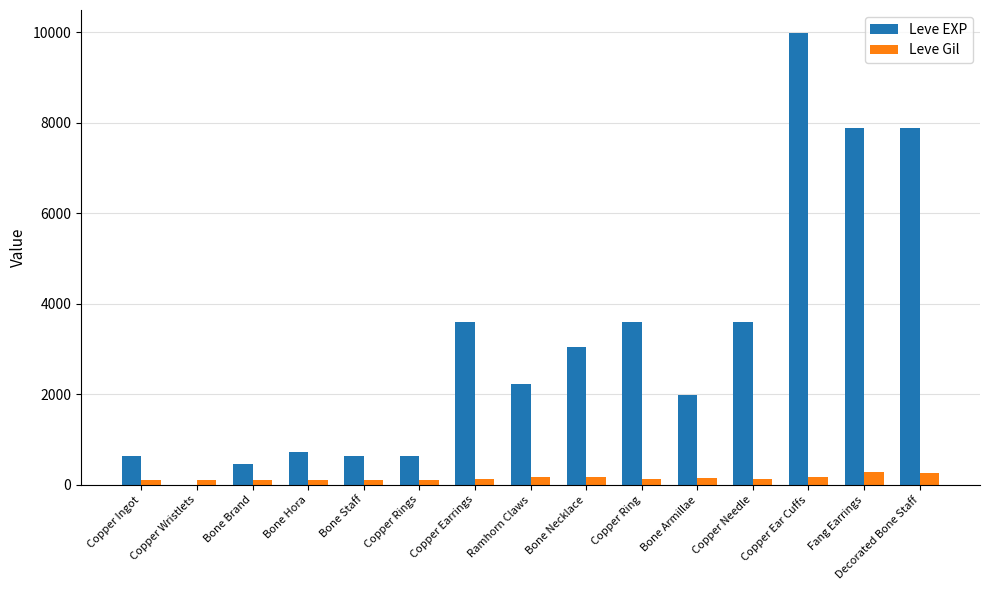

At which category is the sum across all series the highest?

Copper Ear Cuffs